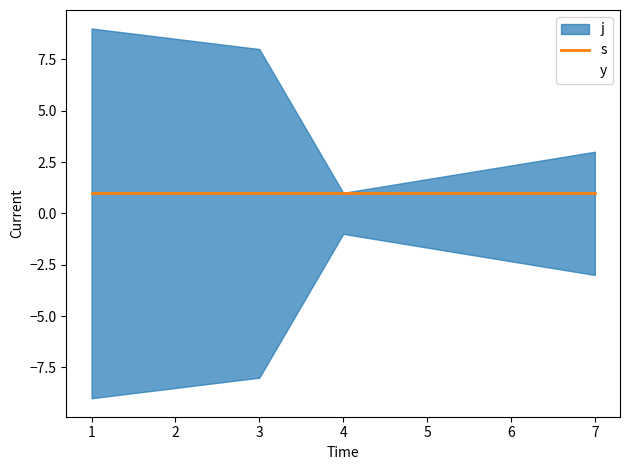

Is the value of y at 7 greater than the value of s at 3?

No